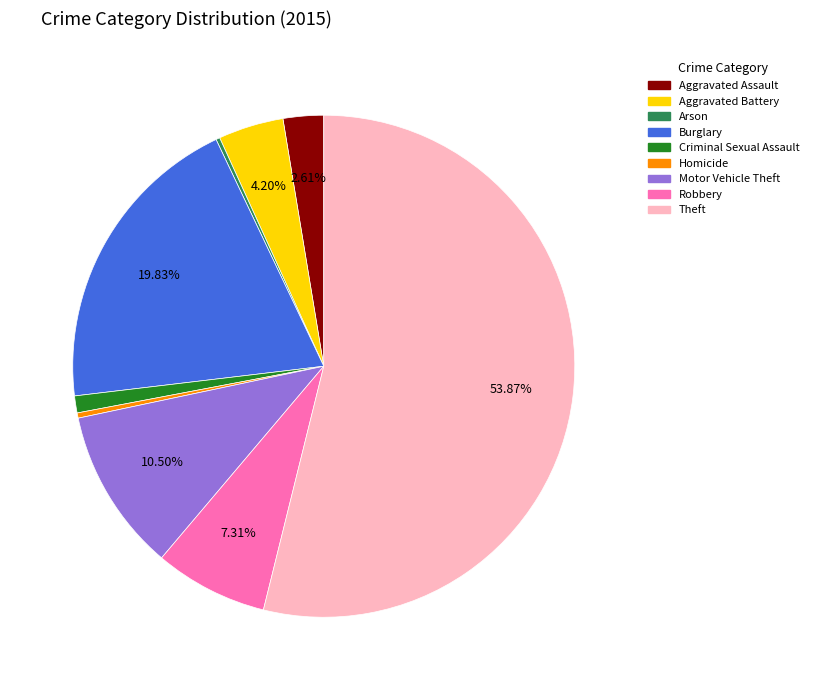

Does Homicide represent more than half of the total?

No